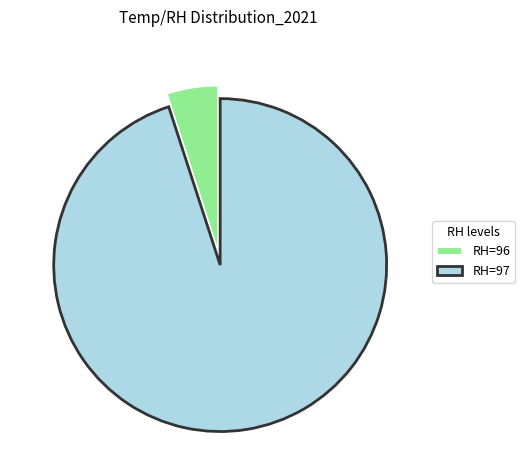

Does RH=97 represent more than half of the total?

Yes